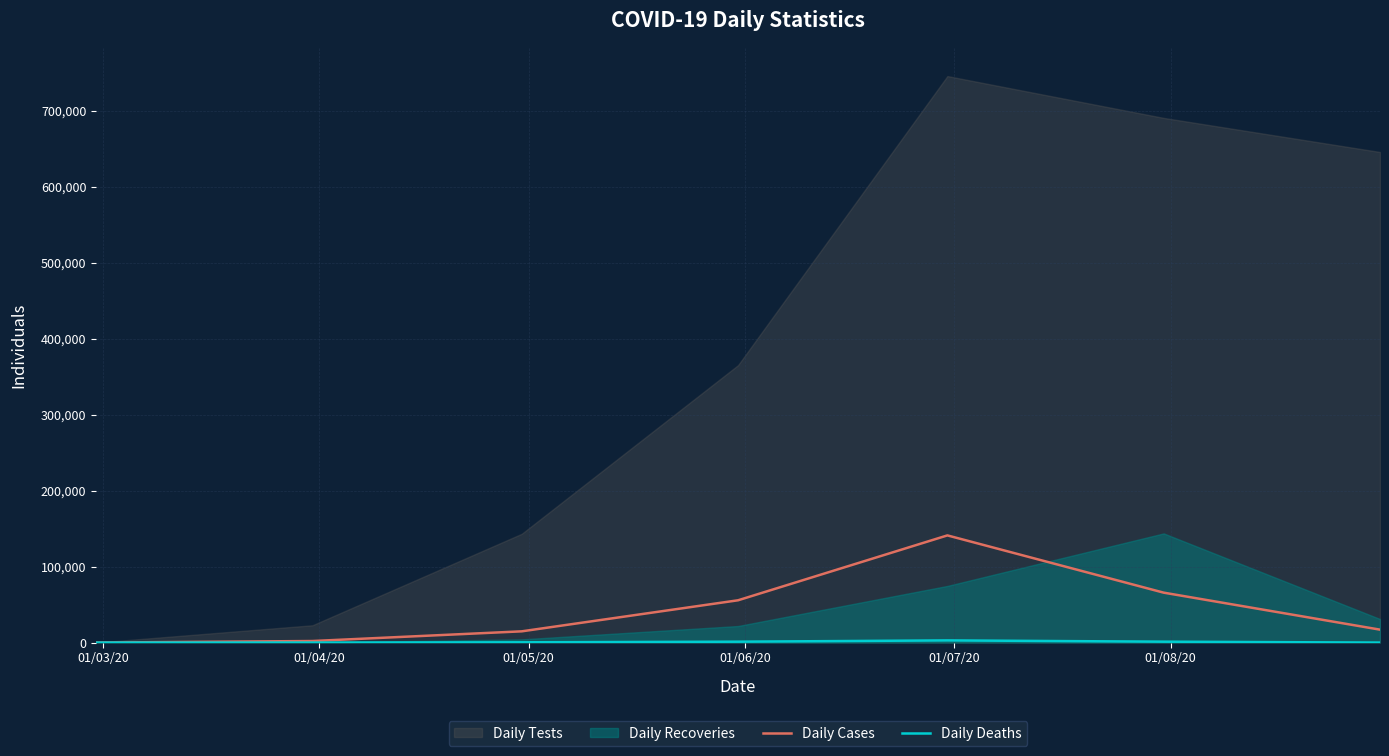

How many lines are shown in the chart?

2